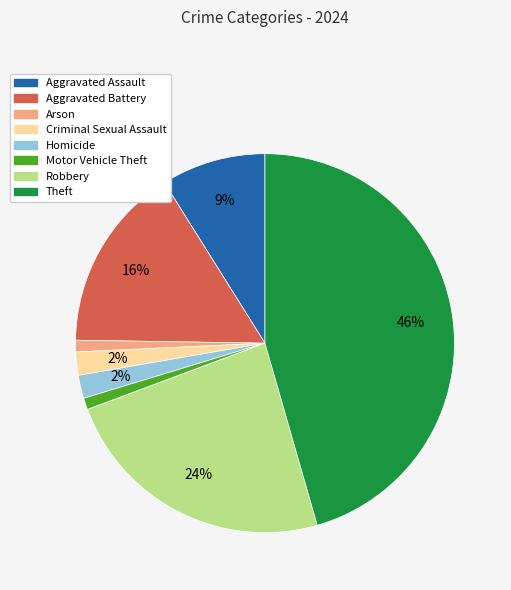

Is Aggravated Assault the majority of the pie?

No